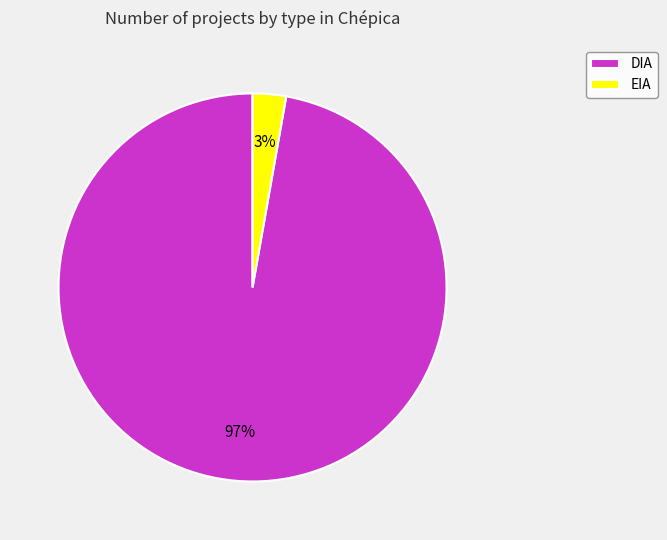

Which category has the biggest portion of the pie?

DIA